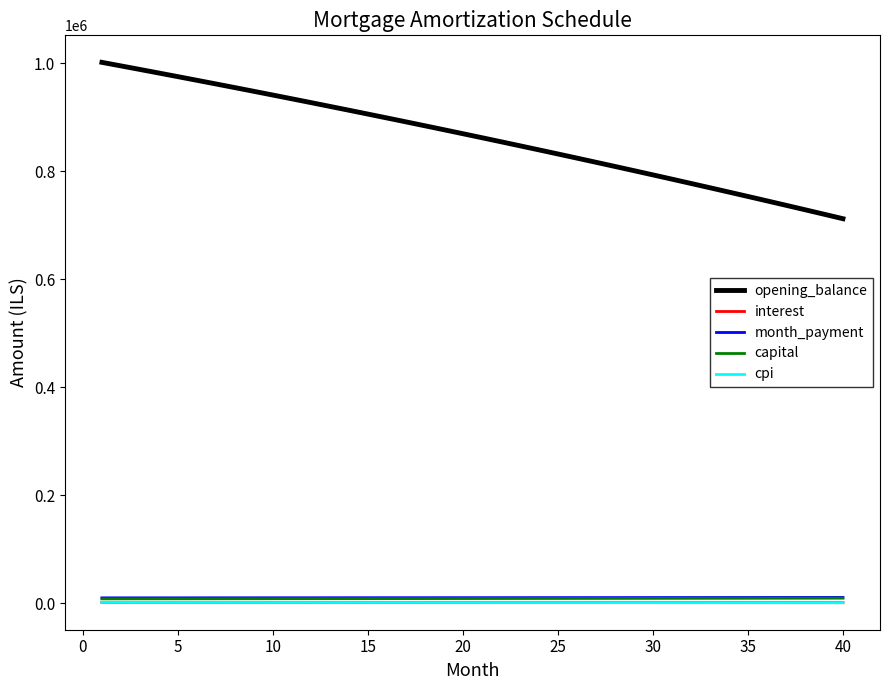

What is the lowest value of the opening_balance series?

712312.1